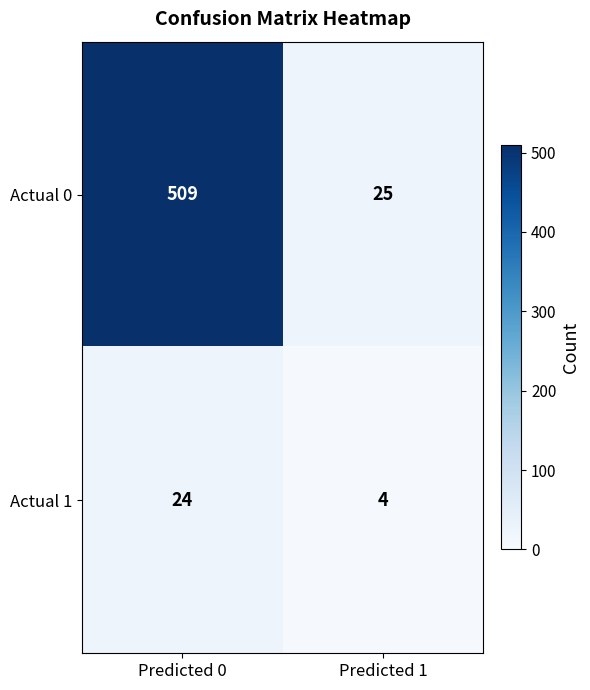

What is the sum of the Actual 1 values at Predicted 1 and Predicted 0?

28